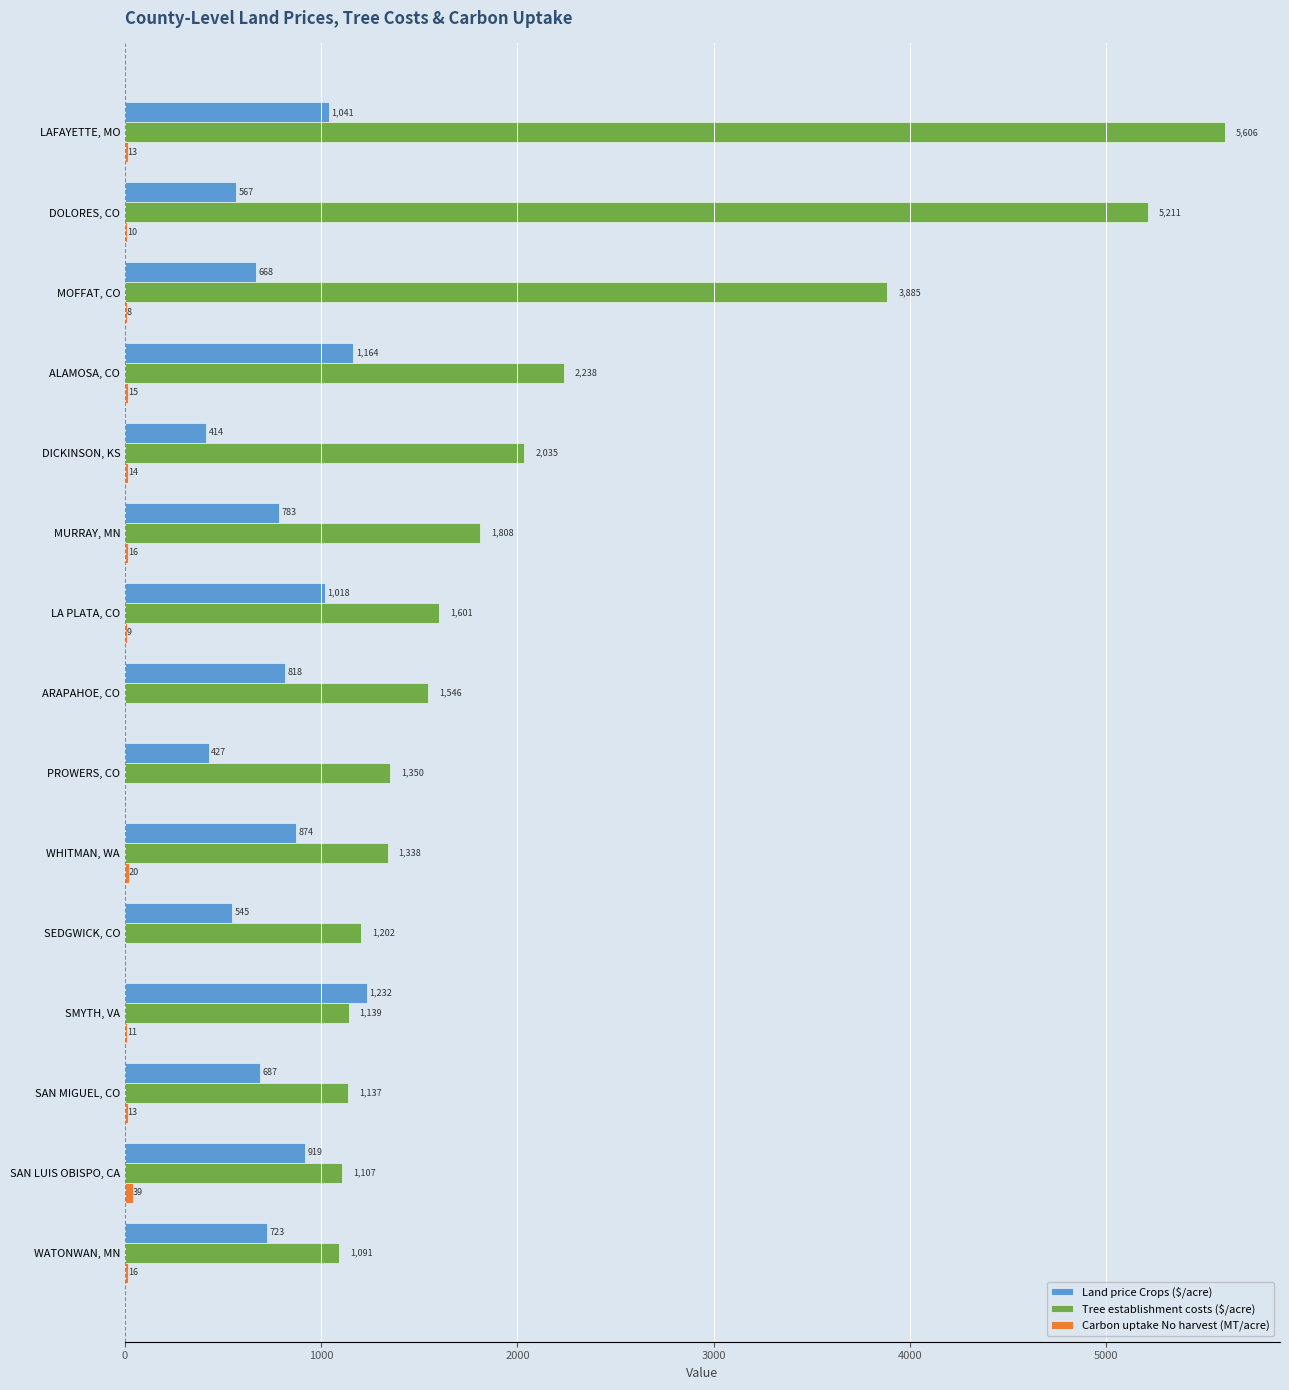

What is the sum of all Land price Crops ($/acre) values?

11880.0